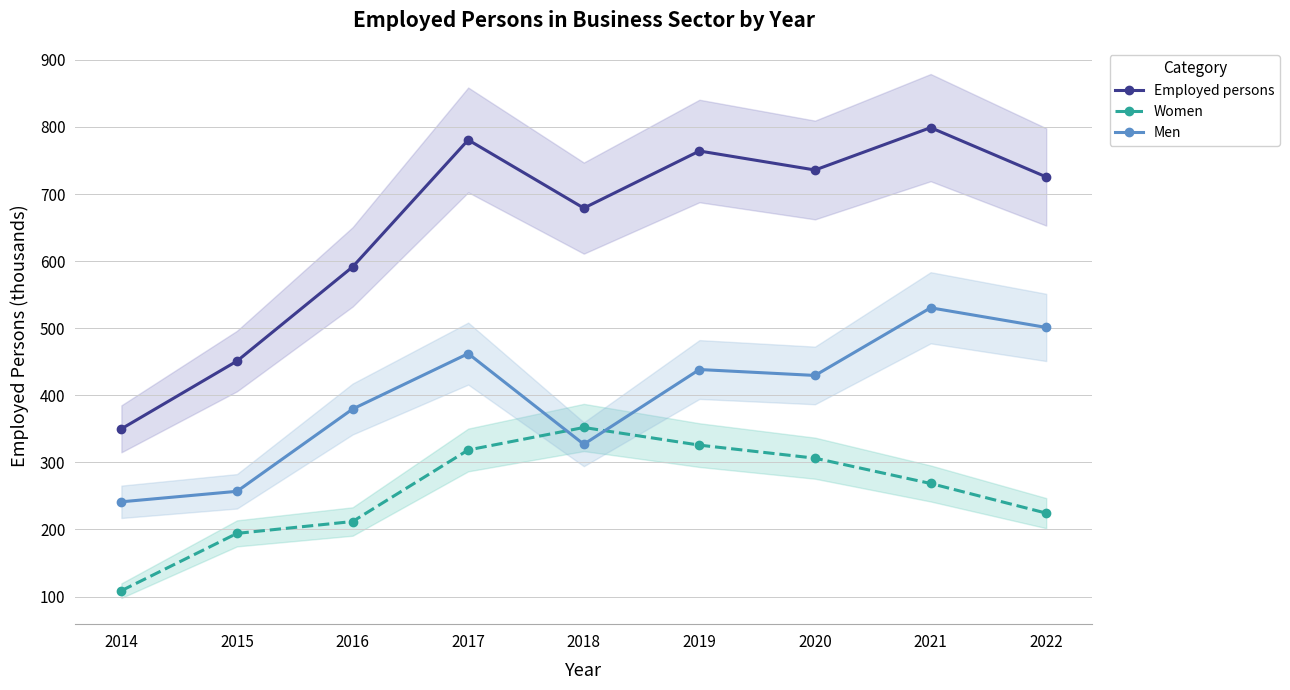

Is it true that Women equals 268.5 at 2021?

True